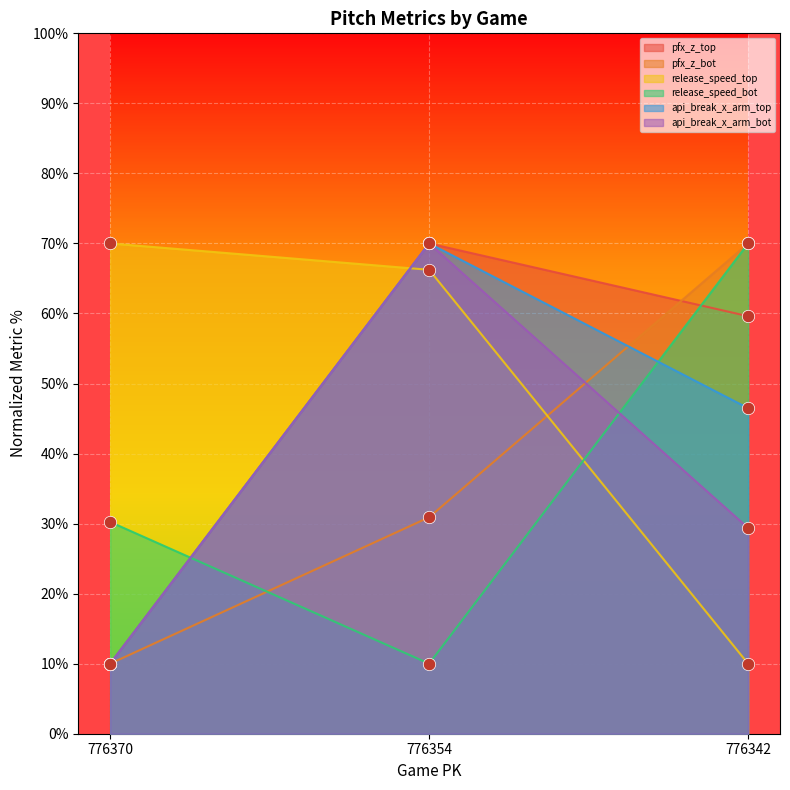

What is the total value across all series at 776354?

317.1